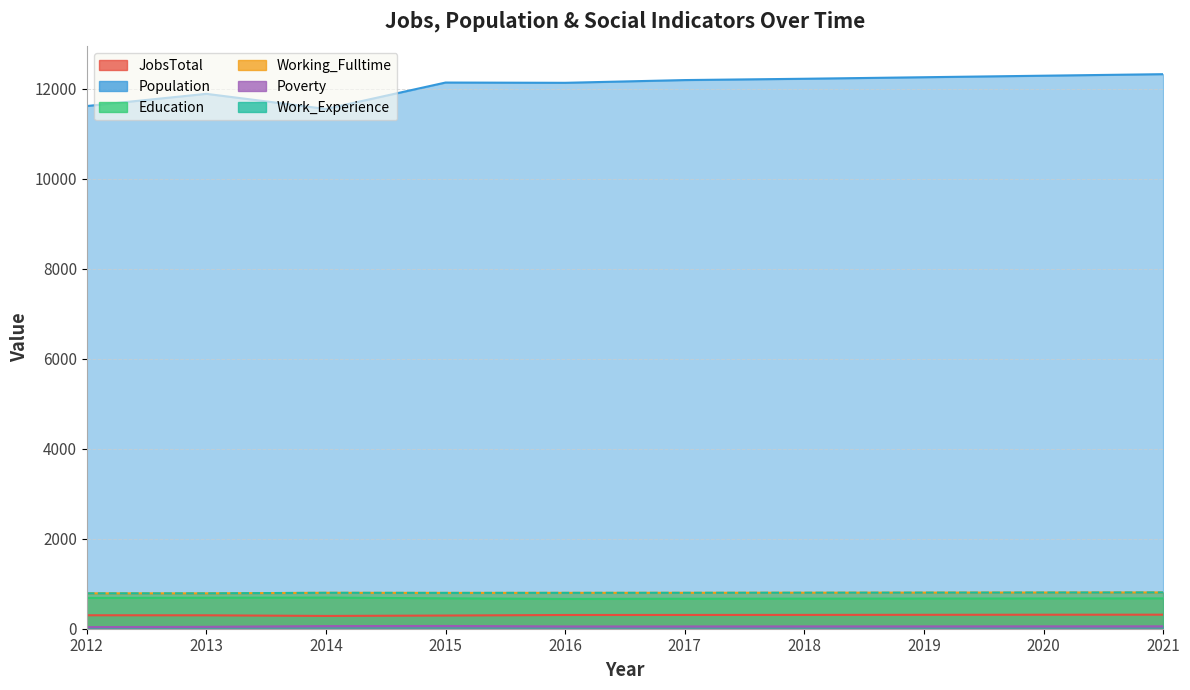

In Education, how many points are higher than both neighbors (excluding endpoints)?

1